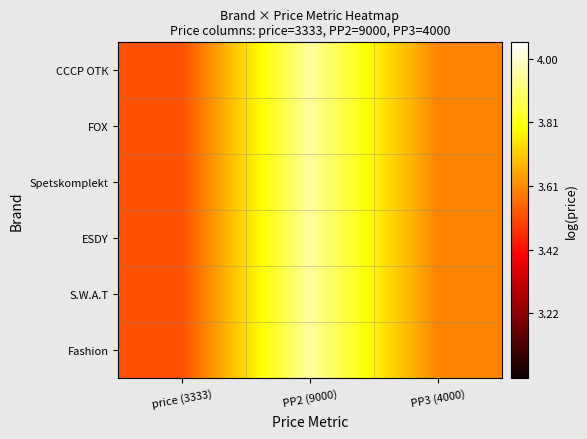

Which series has the widest spread of values?

Fashion